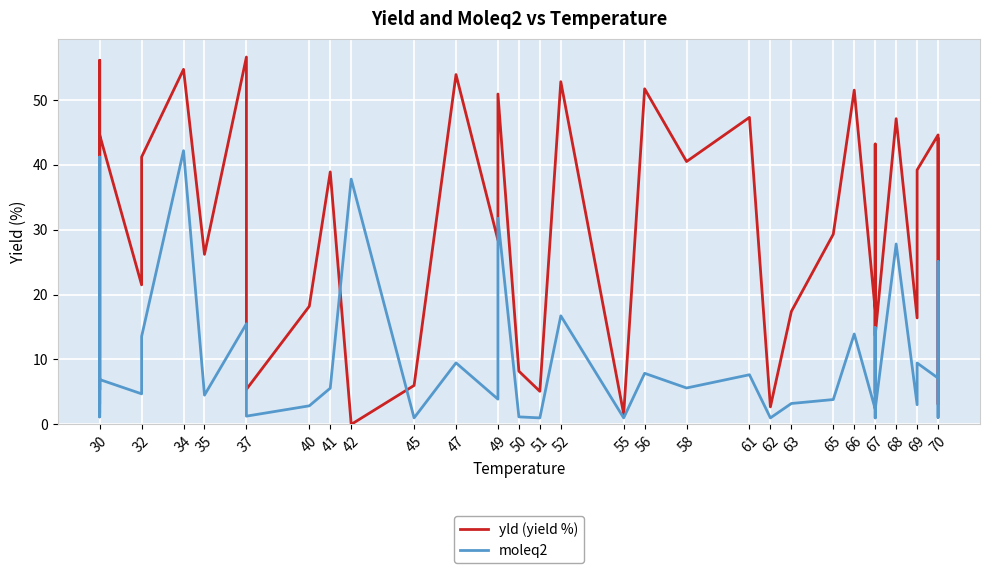

Between 50 and 67, which is larger?

67